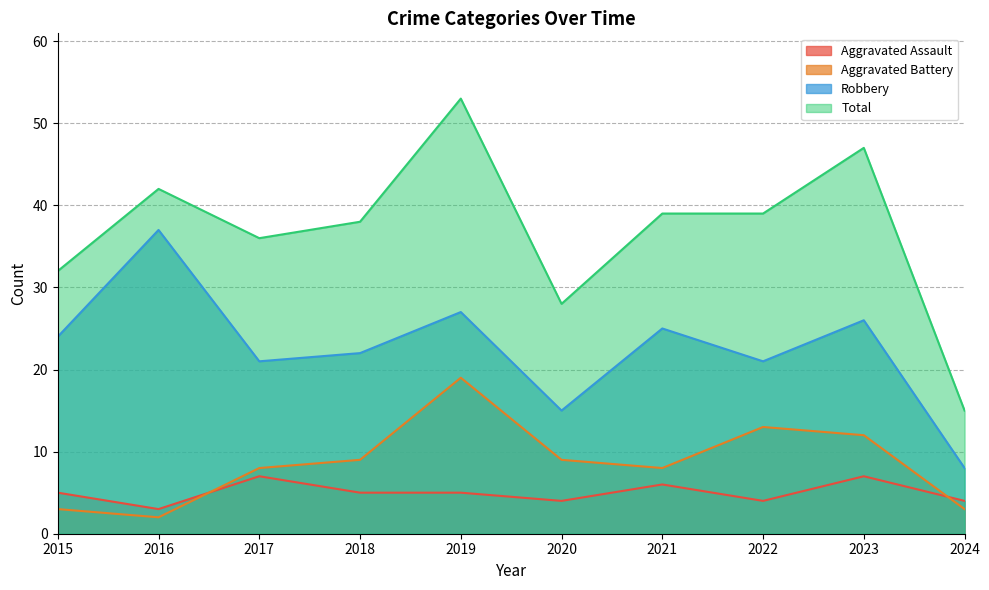

Which has a higher value, 2015 or 2016?

2015